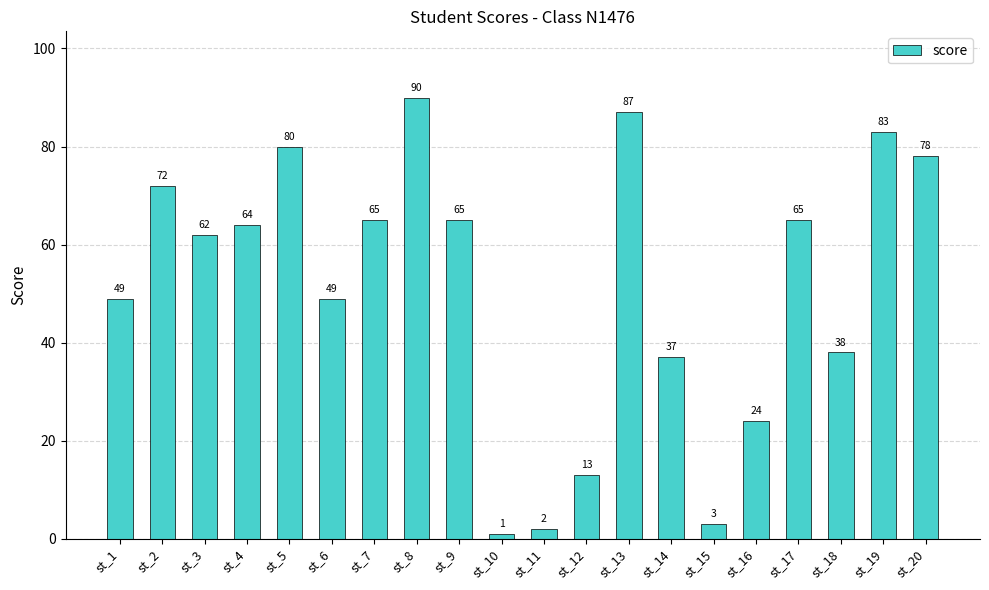

What is the approximate value at st_15, to the nearest 5?

5